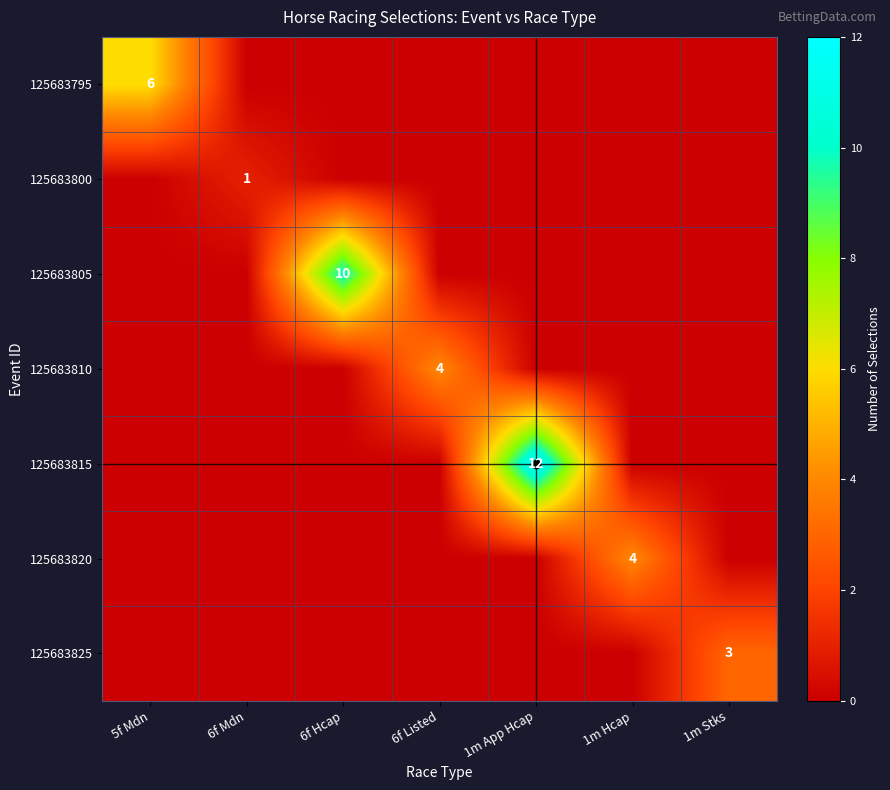

The 125683815 series shows 20 at 1m App Hcap. True or false?

False